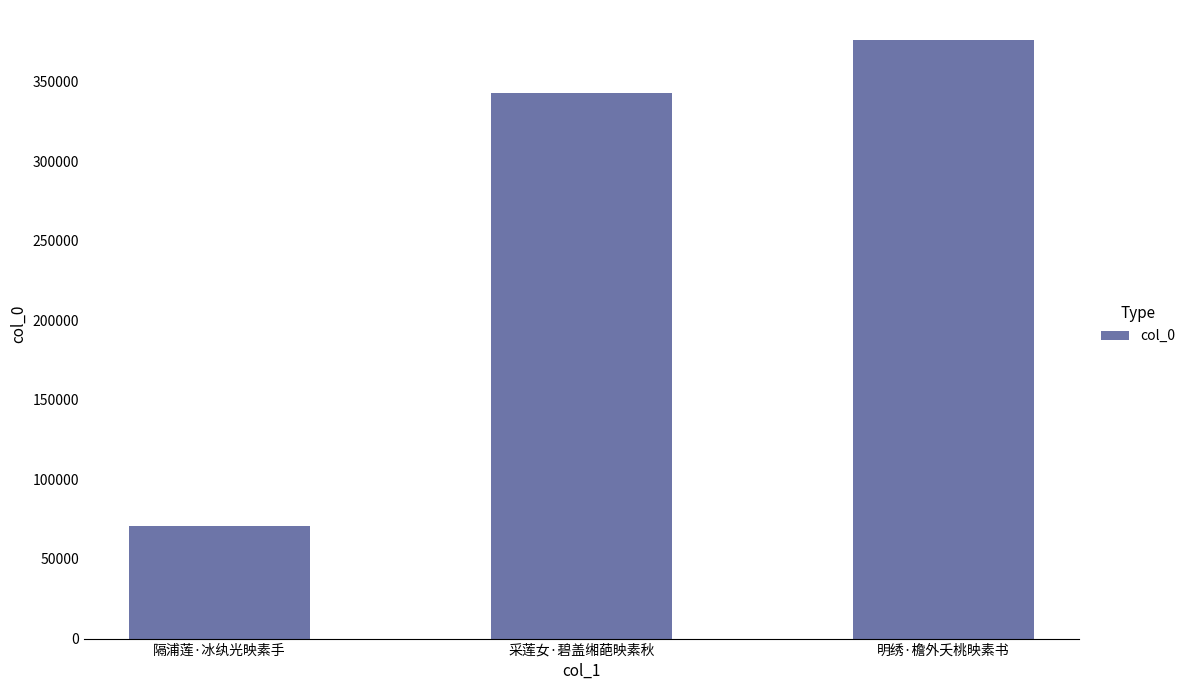

Approximately how many times larger is the value at 明绣·檐外夭桃映素书 compared to 采莲女·碧盖缃葩映素秋?

1.1